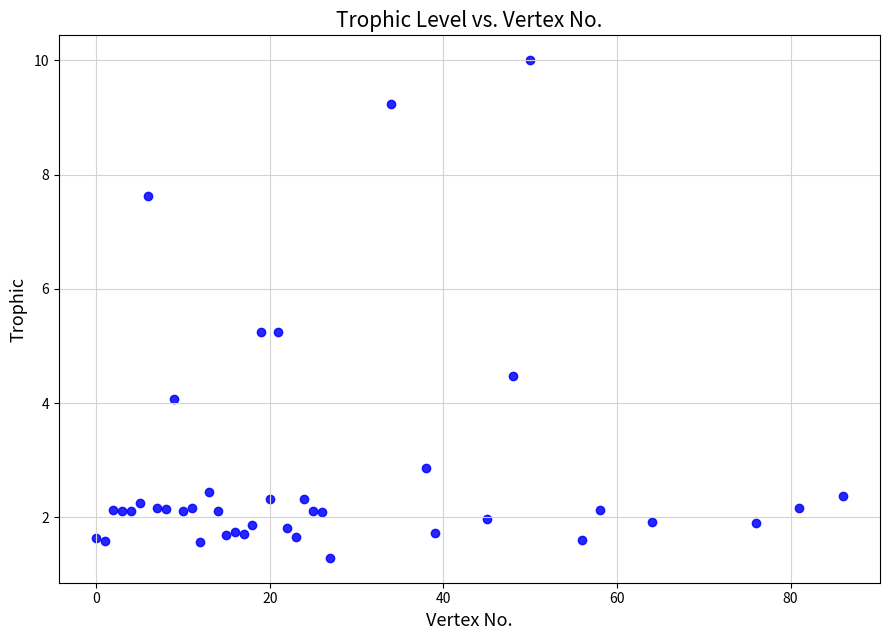

What is the range of Y values (max minus min)?

8.7